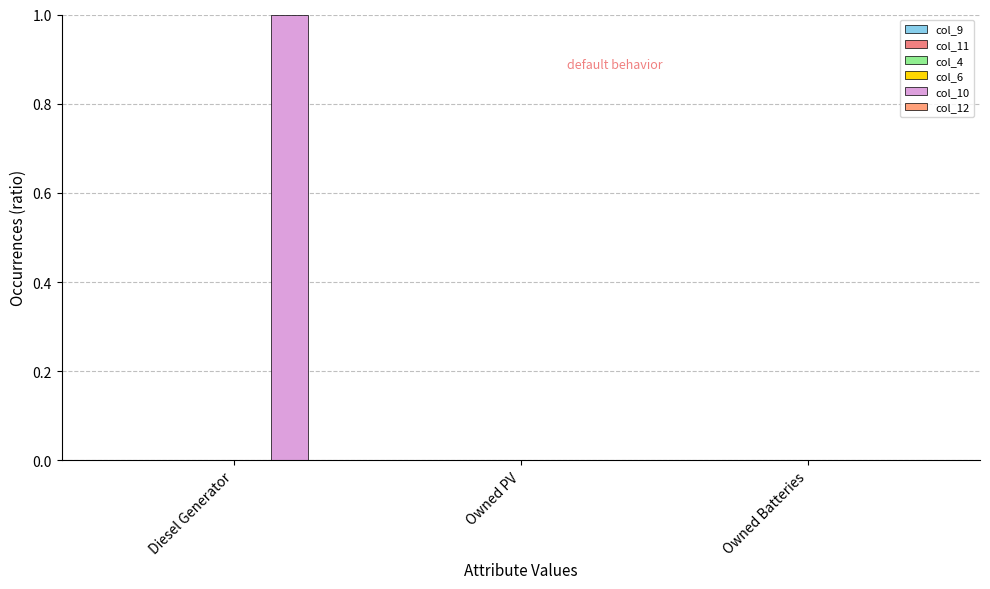

Reading right to left, transcribe all the data shown in this chart.

col_9: 0.0	0.0	0.0
col_11: 0.0	0.0	0.0
col_4: 0.0	0.0	0.0
col_6: 0.0	0.0	0.0
col_10: 0.0	0.0	1.0
col_12: 0.0	0.0	0.0